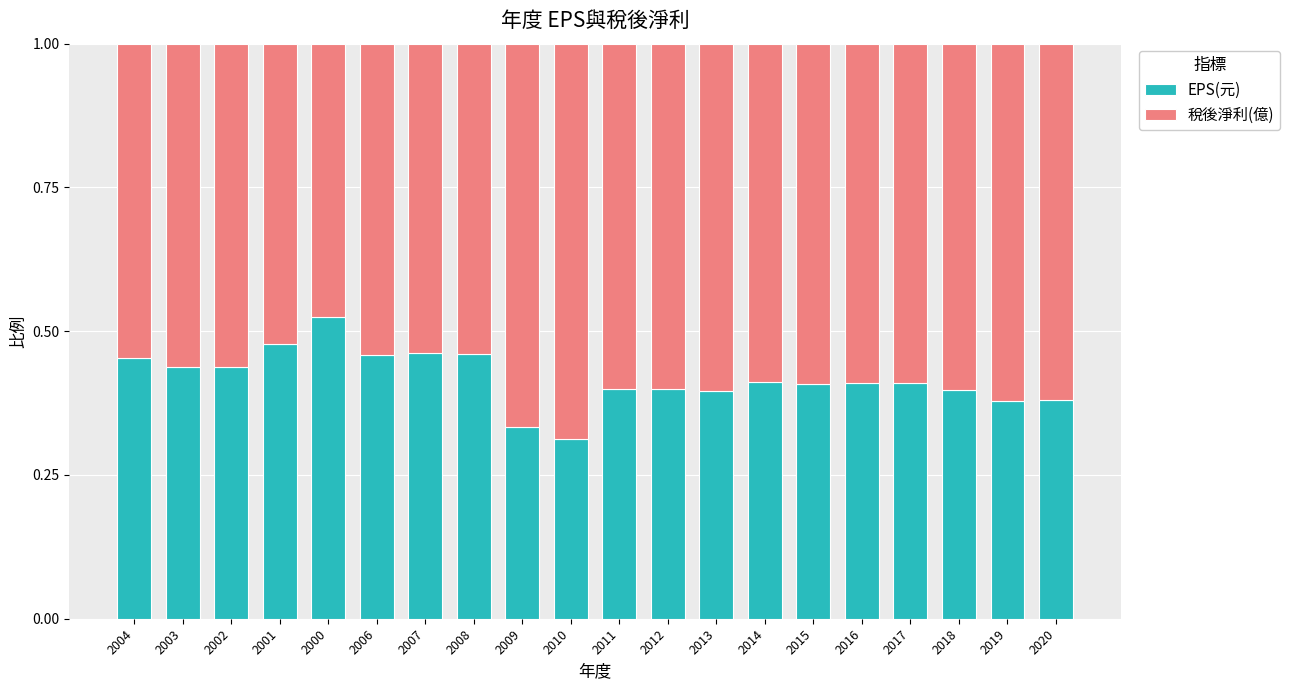

At which label is EPS(元) closest to 0?

2010